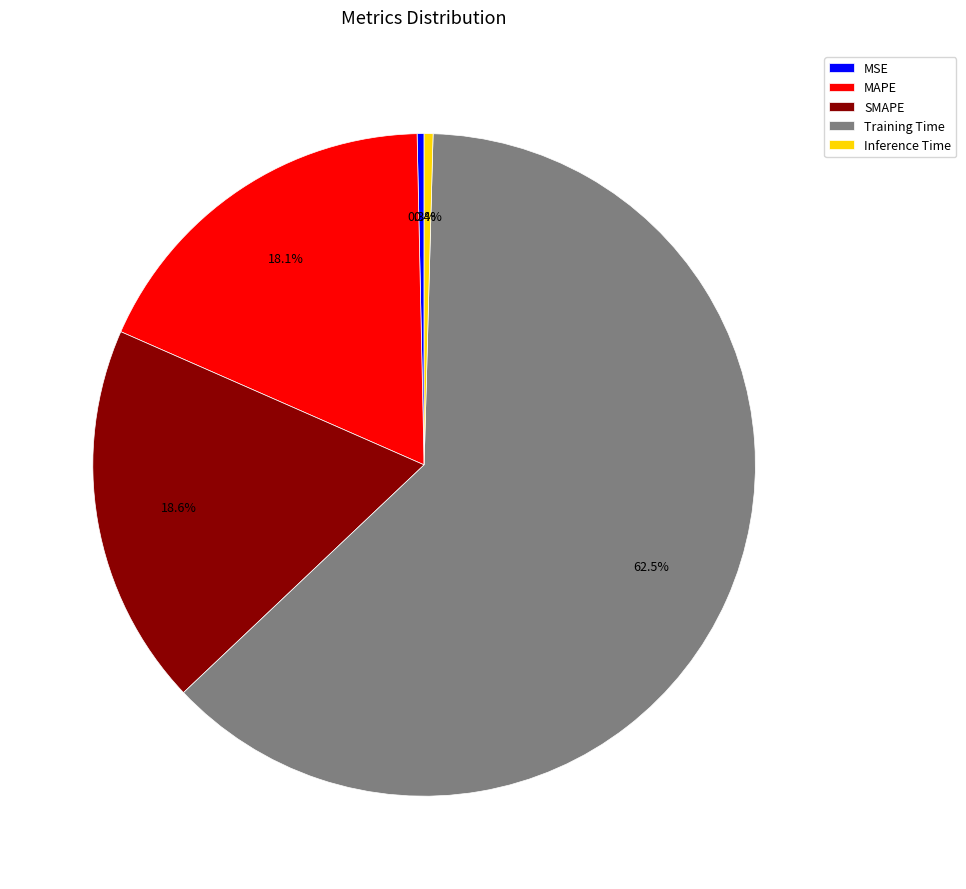

The MSE slice represents 0% of the pie. True or false?

True